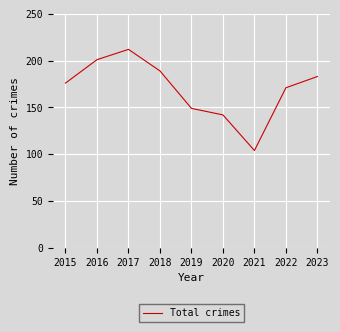

The value at 2018 is 189. True or false?

True